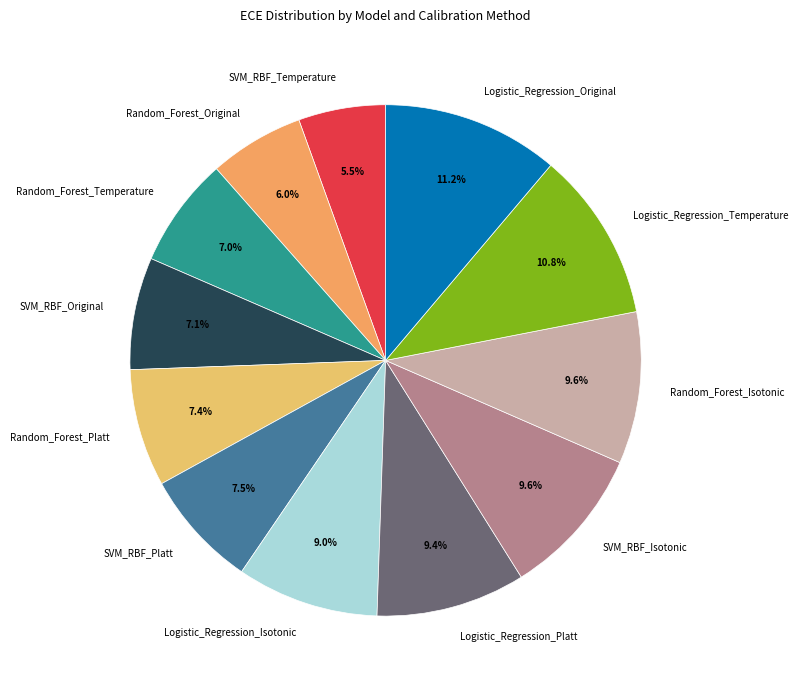

Is the sum of SVM_RBF_Platt and Logistic_Regression_Platt greater than half?

No